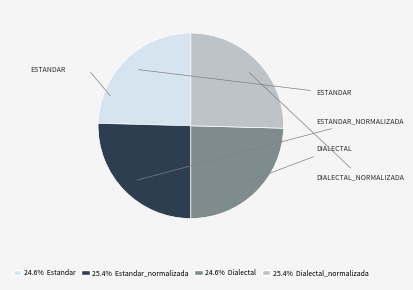

Does any single category account for the majority?

No